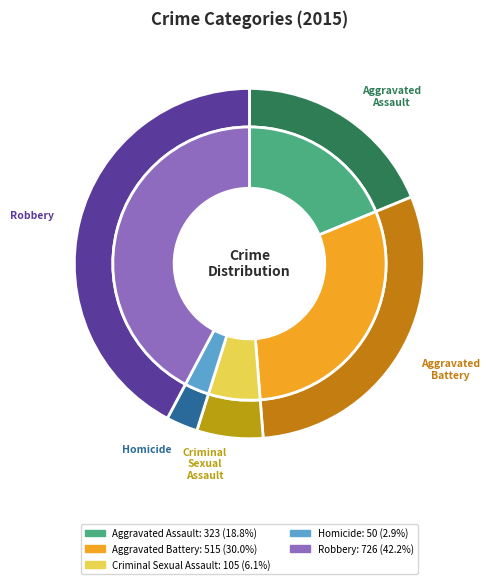

To the nearest percent, what is the average slice percentage?

20%